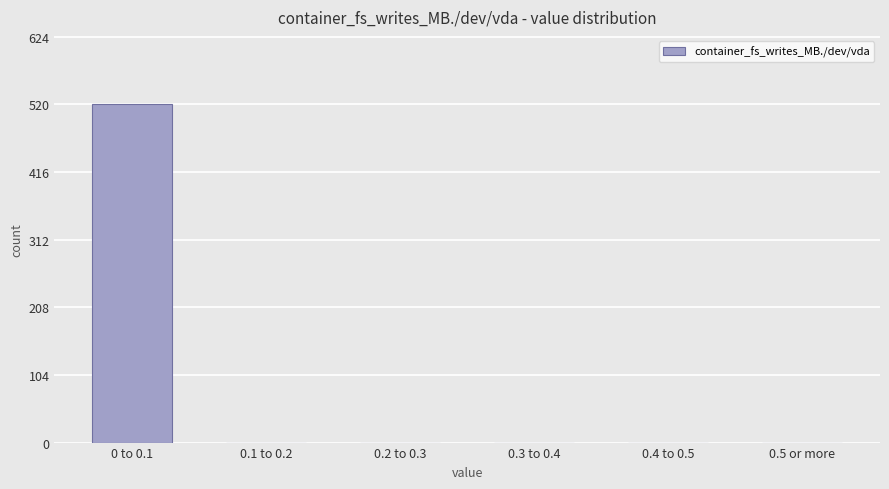

Reading right to left, extract all data points from this chart.

0.5 or more=0	0.4 to 0.5=0	0.3 to 0.4=0	0.2 to 0.3=0	0.1 to 0.2=0	0 to 0.1=520